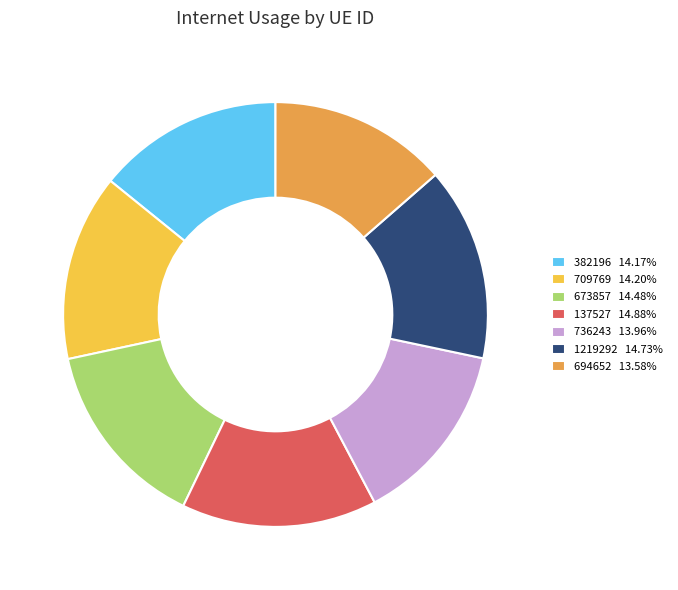

How many segments does this pie chart have?

7